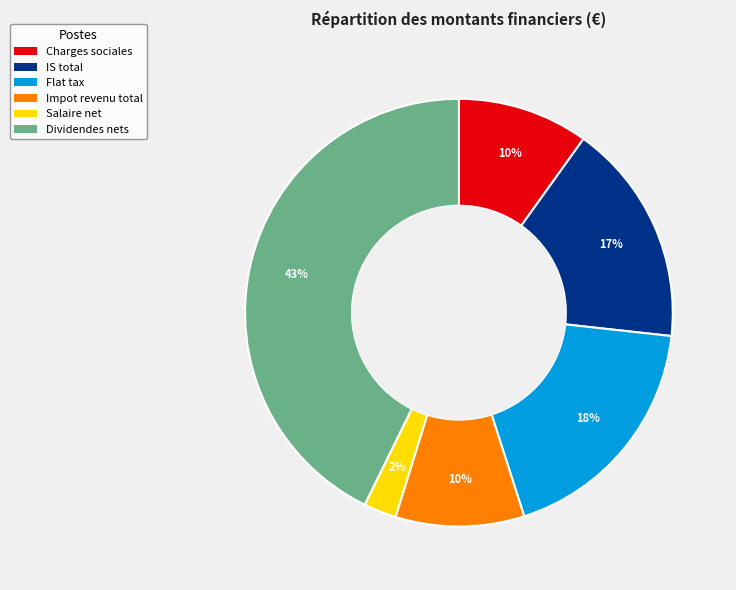

Which has a higher value, Impot revenu total or IS total?

IS total